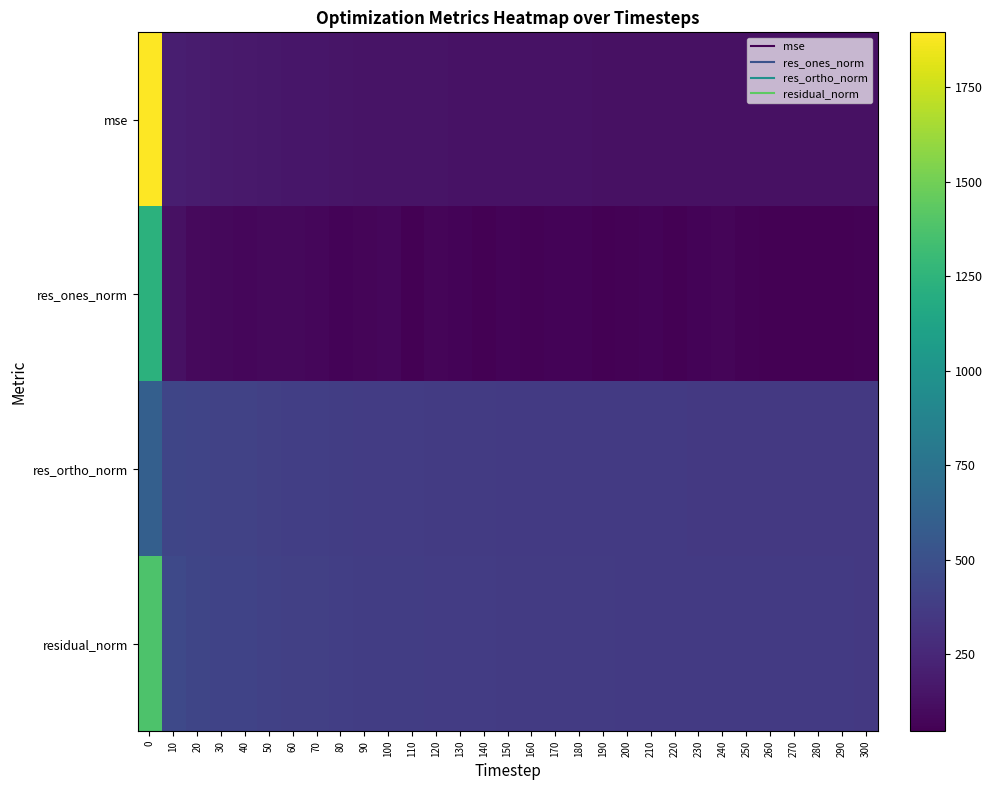

Reading left to right, extract all data points from this chart.

row_0: 1894.8	204.8	187.6	177.8	172.2	165.7	159.7	155.5	150.8	147.4	146.9	144.8	141.2	139.1	138.9	136.6	135.1	134.8	134.2	132.7	132.4	132.2	130.5	129.6	130.0	129.0	128.8	129.1	128.6	127.7	126.3
row_1: 1235.3	131.6	90.4	88.0	76.1	86.7	88.9	79.5	68.2	72.3	77.6	47.4	70.3	66.6	51.7	64.7	59.9	66.4	64.4	50.8	60.1	62.3	50.5	63.2	68.4	55.1	52.4	50.9	52.4	46.6	55.9
row_2: 607.4	433.0	423.5	412.4	407.9	397.8	389.6	386.2	382.3	377.1	375.4	377.6	369.2	367.0	369.1	363.9	362.7	361.1	360.6	360.8	358.8	358.2	357.7	354.4	354.0	355.0	355.0	355.7	354.7	354.3	351.0
row_3: 1376.5	452.6	433.1	421.7	415.0	407.1	399.6	394.3	388.4	383.9	383.3	380.5	375.8	373.0	372.7	369.6	367.6	367.2	366.3	364.3	363.8	363.6	361.2	360.0	360.5	359.2	358.9	359.3	358.6	357.4	355.4